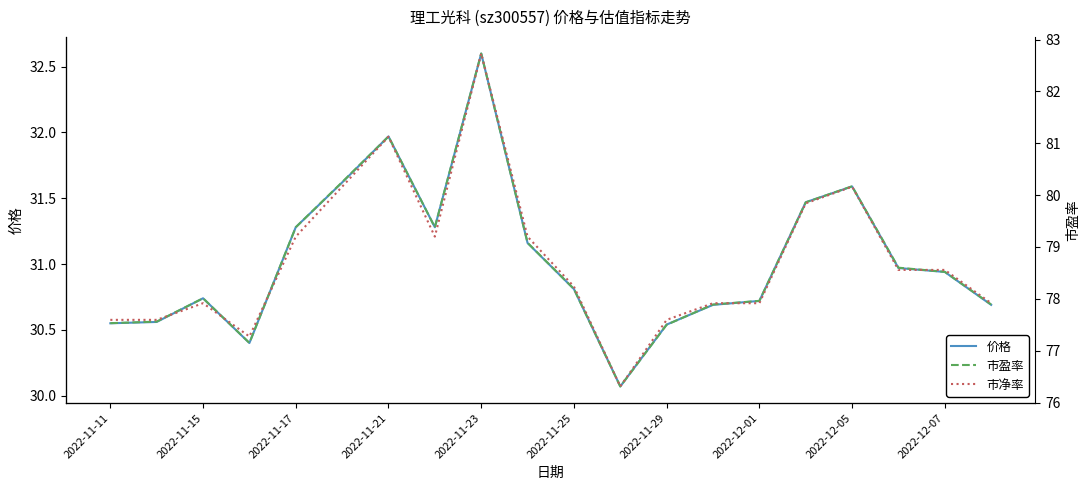

How many series are shown in this chart?

3